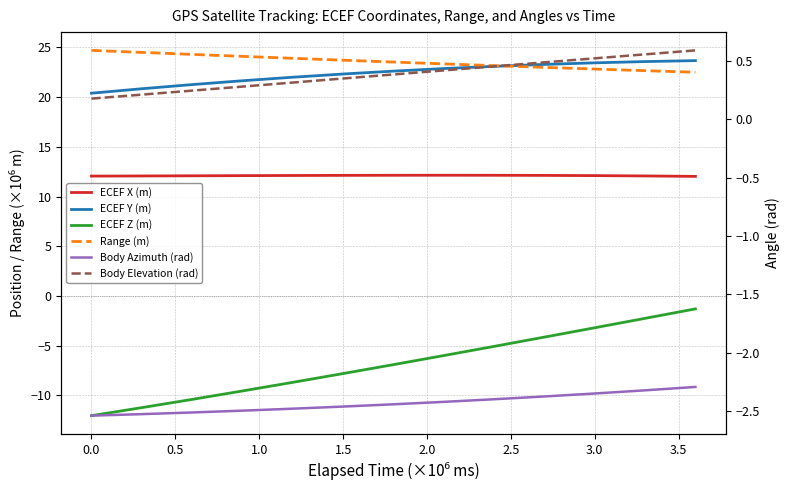

What is the difference between the Body Elevation (rad) values at 10 and 0.0?

0.3